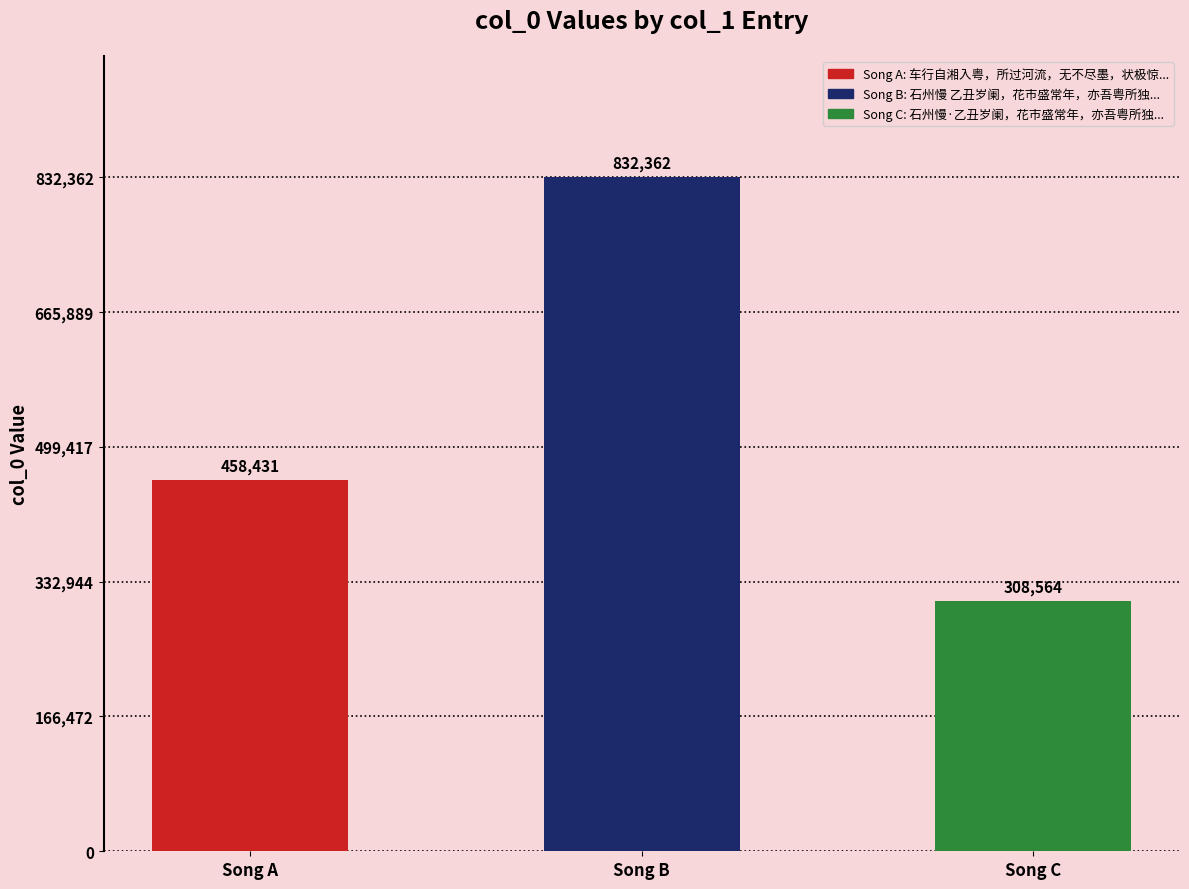

What is the greatest value displayed?

832362